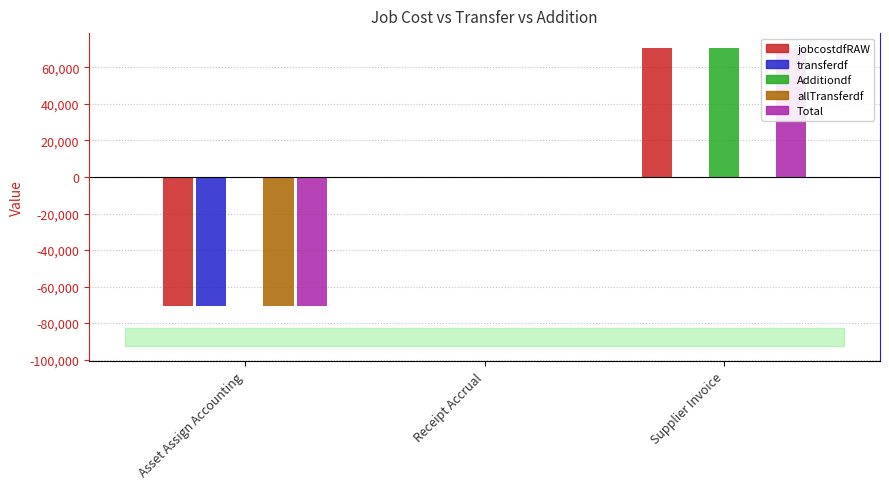

Between Asset Assign Accounting and Receipt Accrual, which is larger?

Receipt Accrual